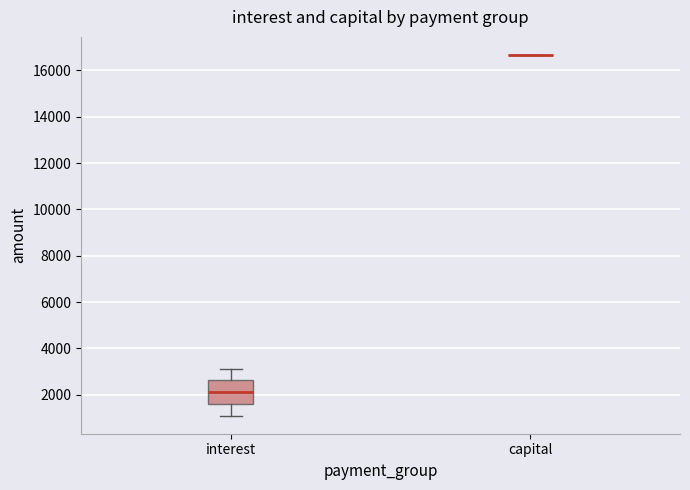

Where does the upper whisker of the box for interest end on the y-axis? The values are not printed on the chart, so give them approximately, as read against the axis.

3200